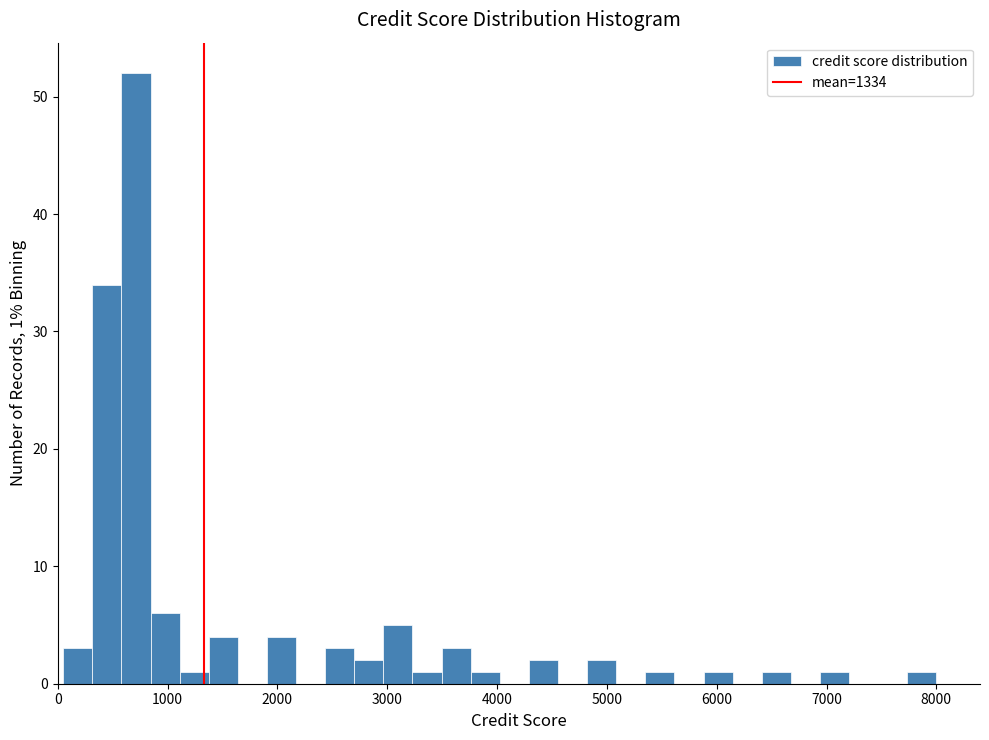

Around what value on the x-axis is the tallest bar? Give the approximate position of its centre, as read against the axis.

700